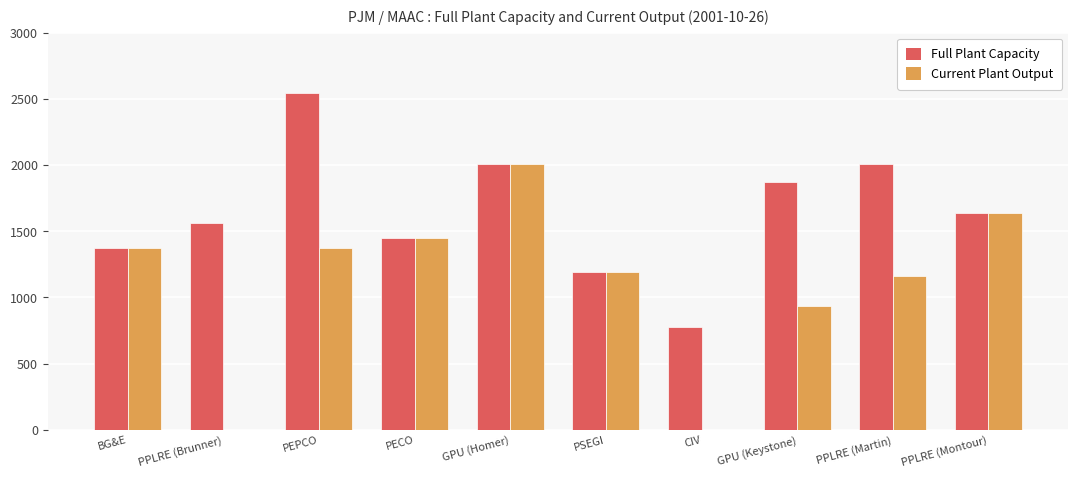

What is the approximate value of Full Plant Capacity at PECO?

1450